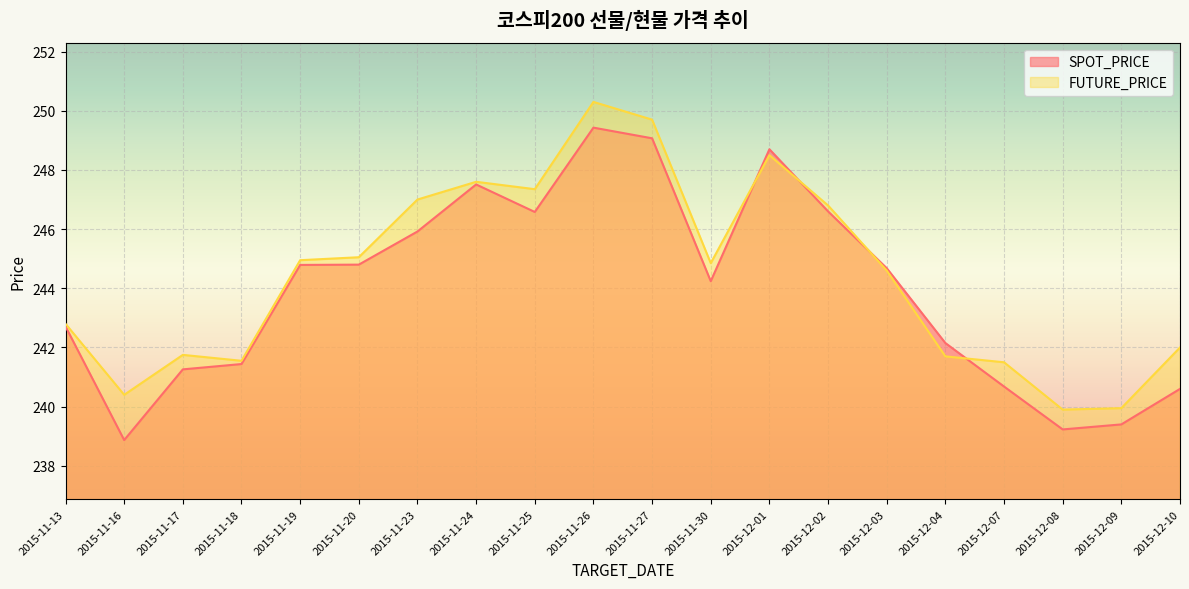

Does the chart display data point markers on the line(s)?

No